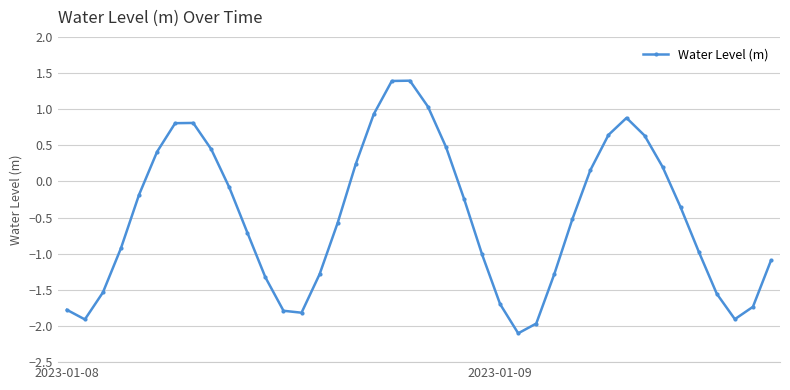

What is the smallest value displayed?

-2.1